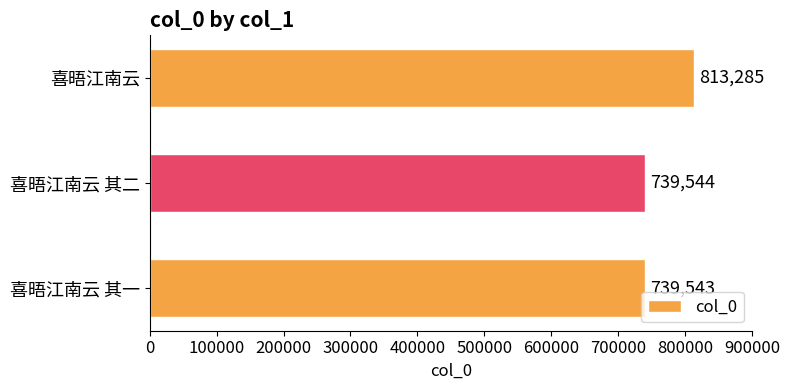

Rank the categories by value from highest to lowest.

喜晤江南云, 喜晤江南云 其二, 喜晤江南云 其一